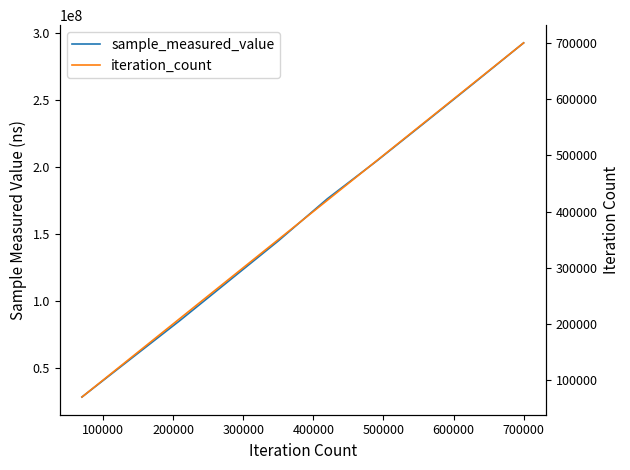

Which series has the largest total across all categories?

sample_measured_value